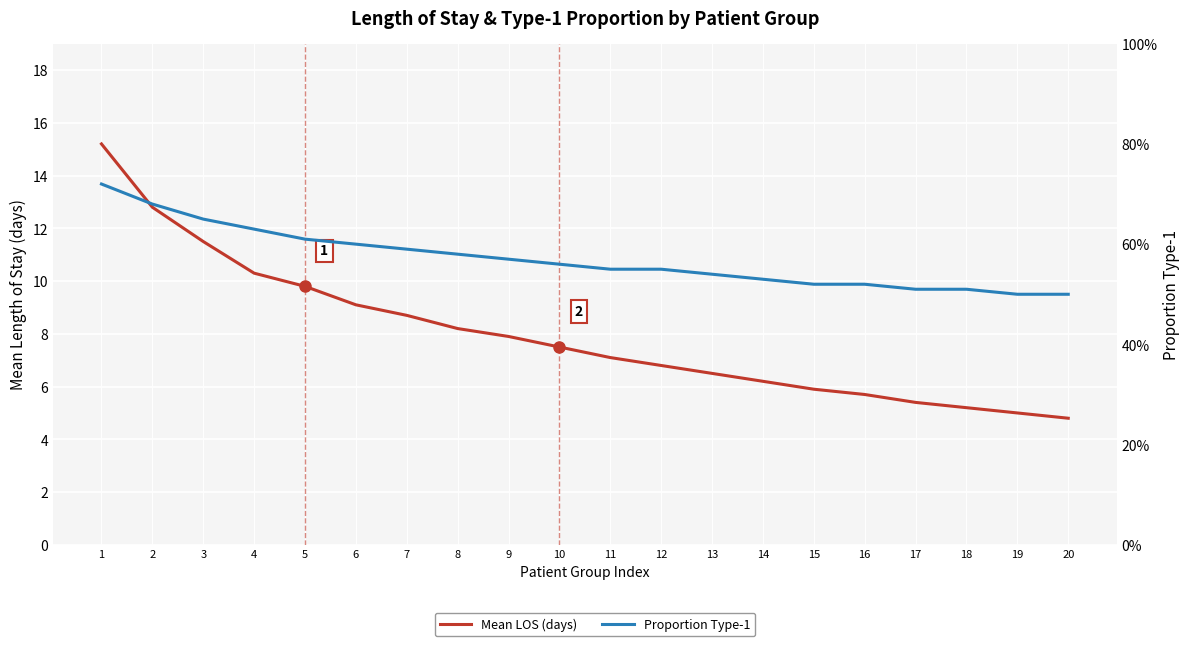

What is the sum of the Mean LOS values at 16 and 2?

18.5